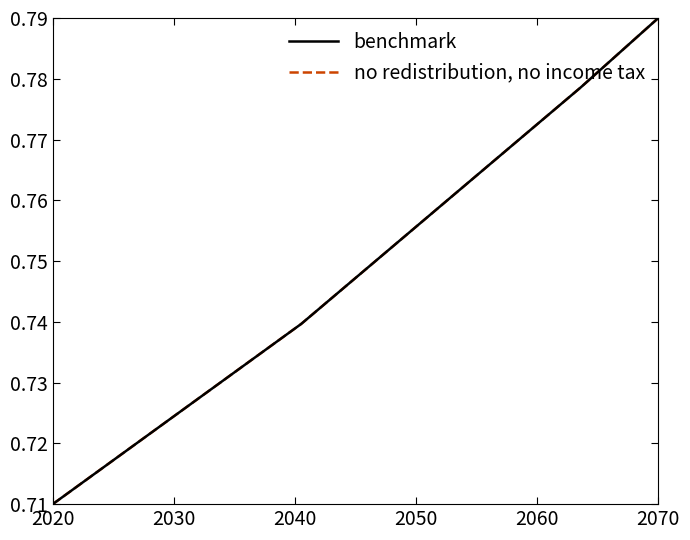

True or false: benchmark and no redistribution, no income tax cross at least once.

False